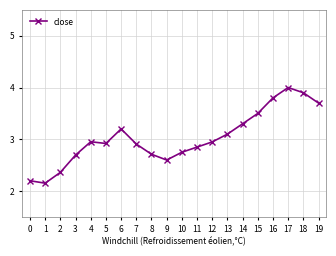

Which has a higher value, 6 or 9?

6